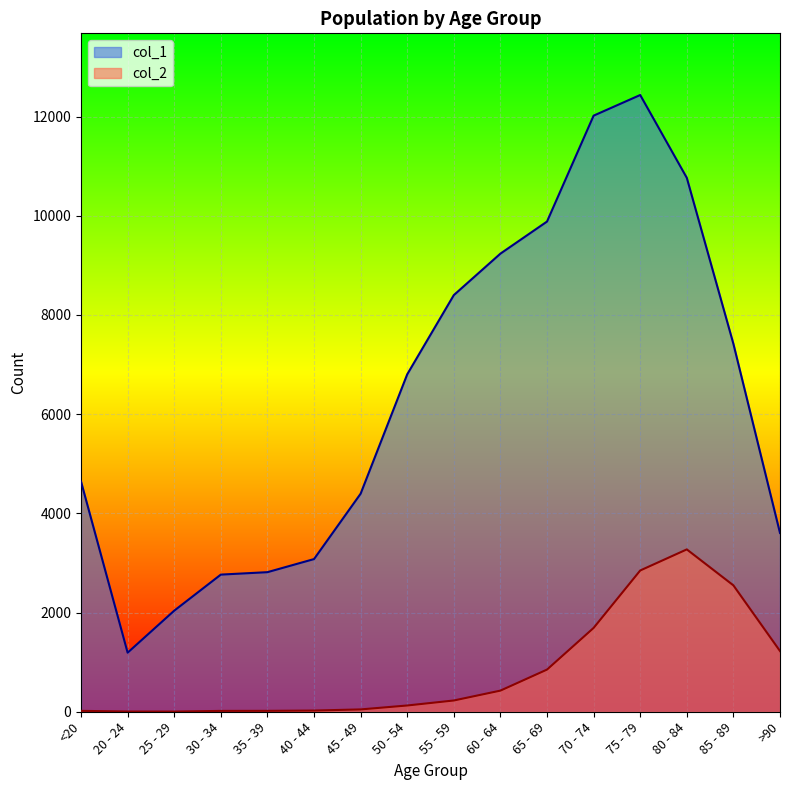

What is the difference between the second highest and second lowest values in the col_1 series?

9980